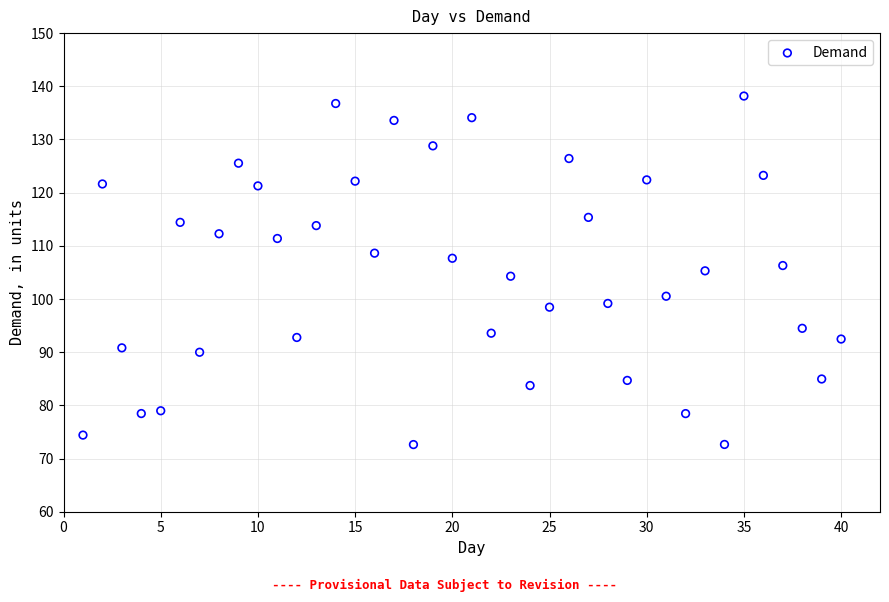

What is the range of Y values (max minus min)?

65.5